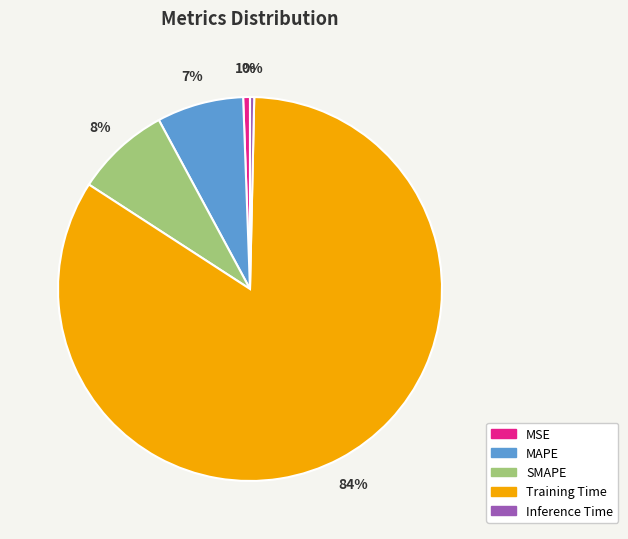

To the nearest percent, what is the combined percentage of MSE and Inference Time?

1%